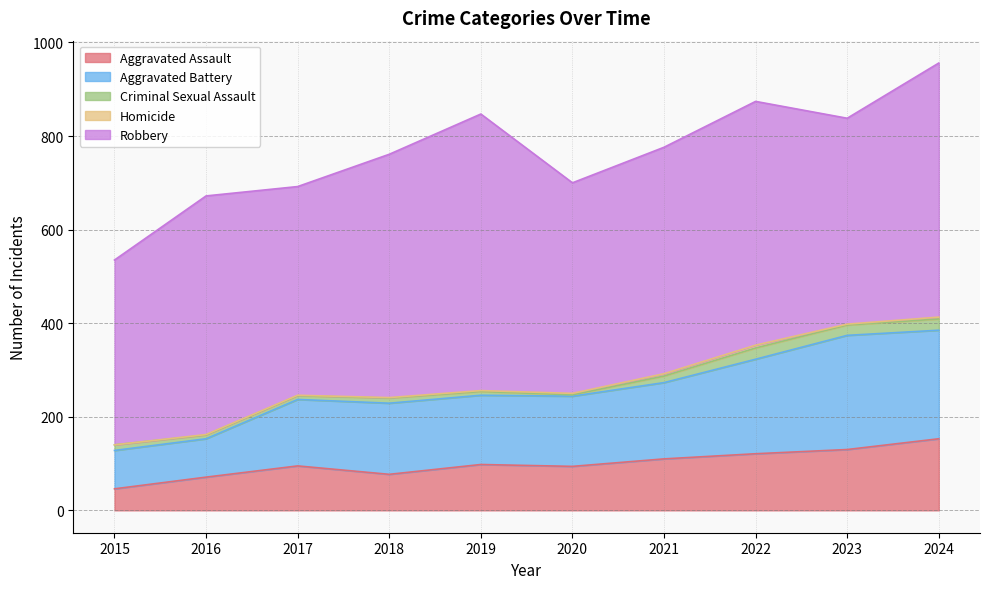

Which series has the largest total across all categories?

Robbery